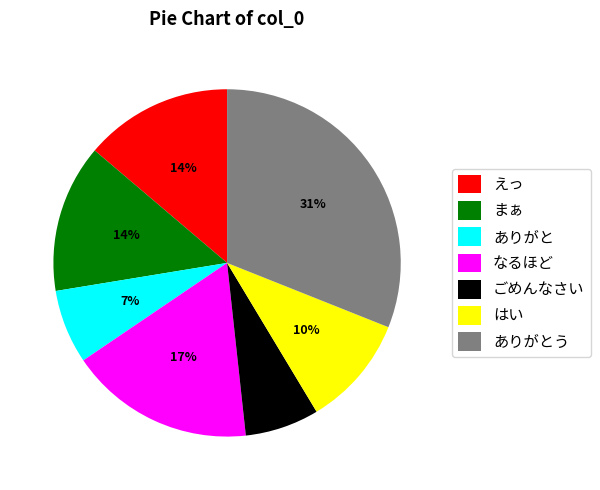

Is there a majority slice in this chart?

No